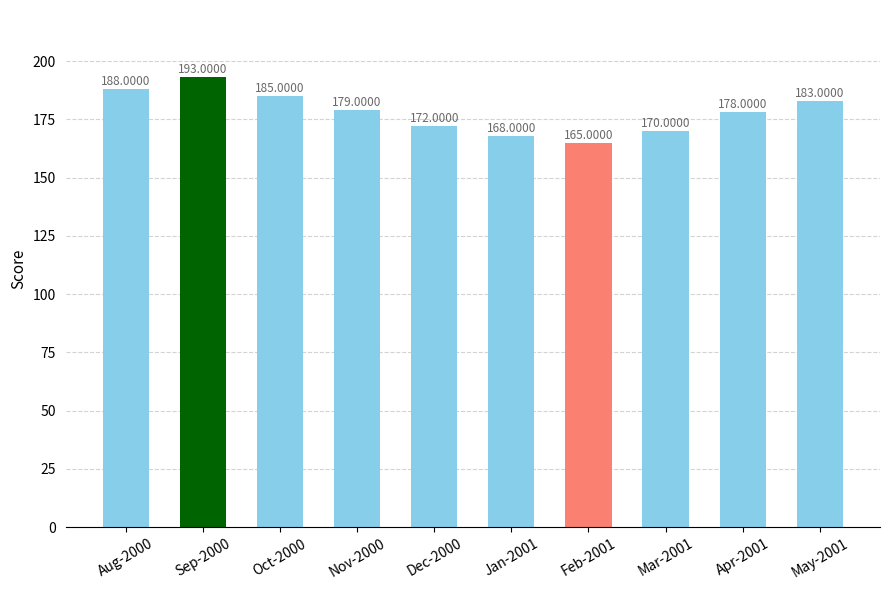

What is the greatest value displayed?

193